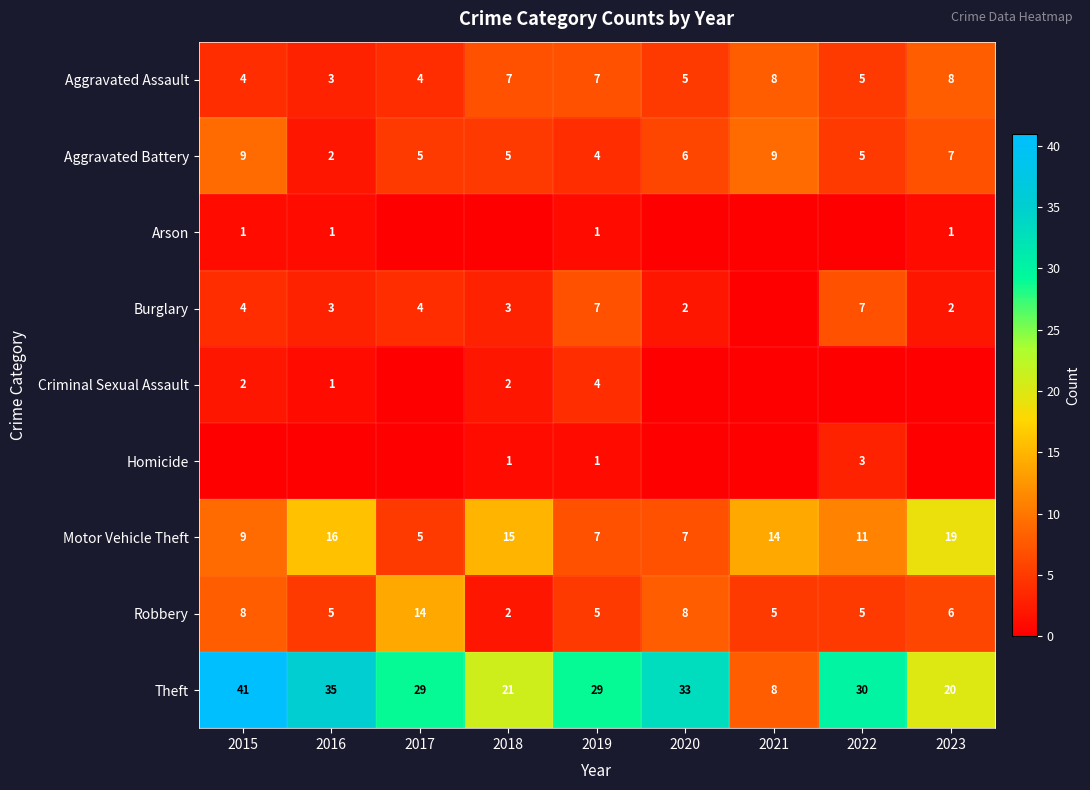

The Aggravated Battery series shows 7 at 2018. True or false?

False